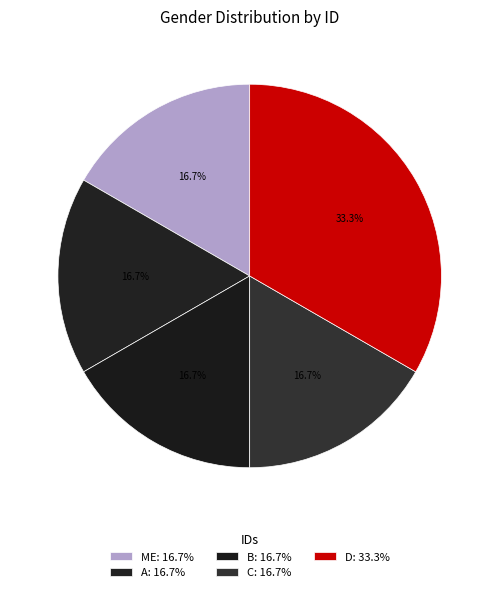

How many segments does this pie chart have?

5